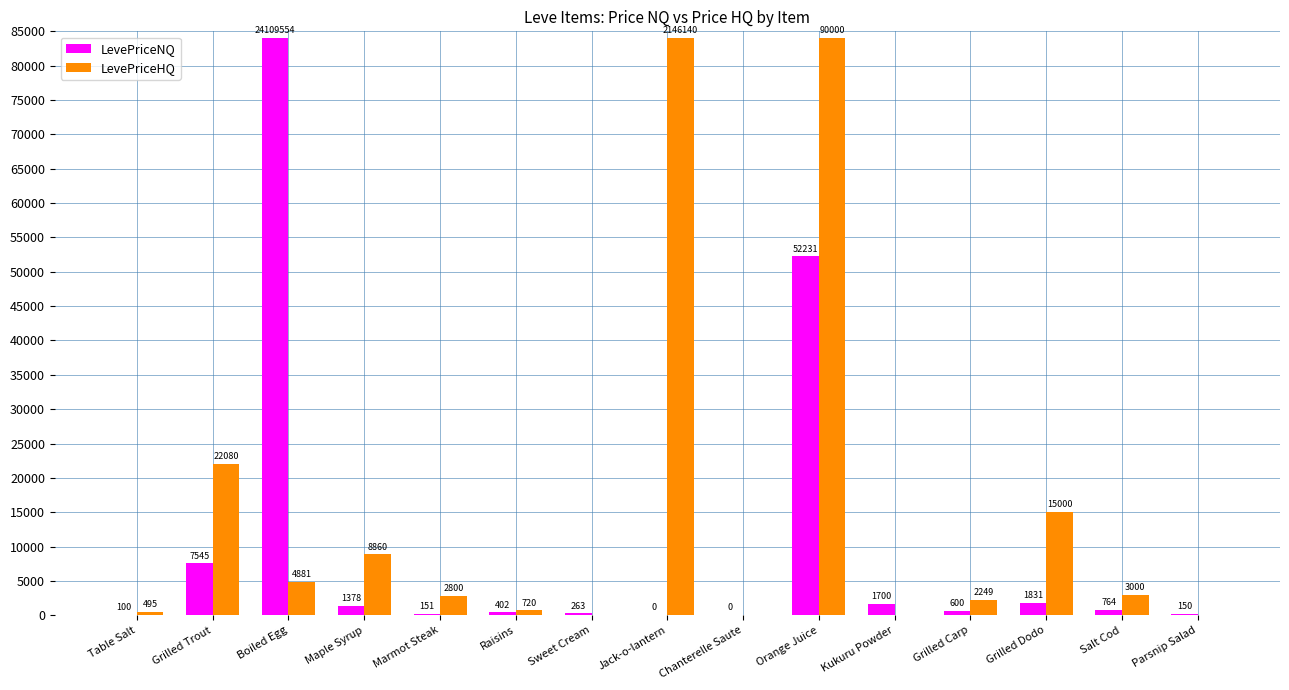

What is the sum of all LevePriceHQ values?

228085.1